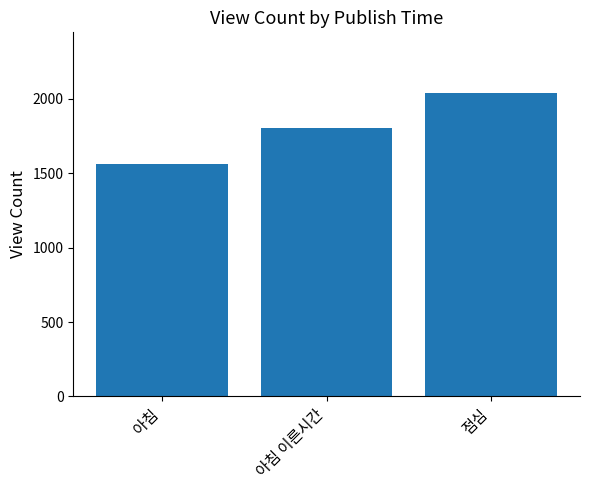

What is the difference between the maximum and second lowest values?

237